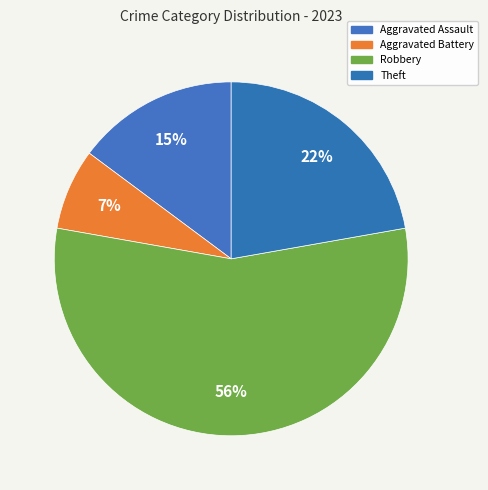

Which category has the biggest portion of the pie?

Robbery